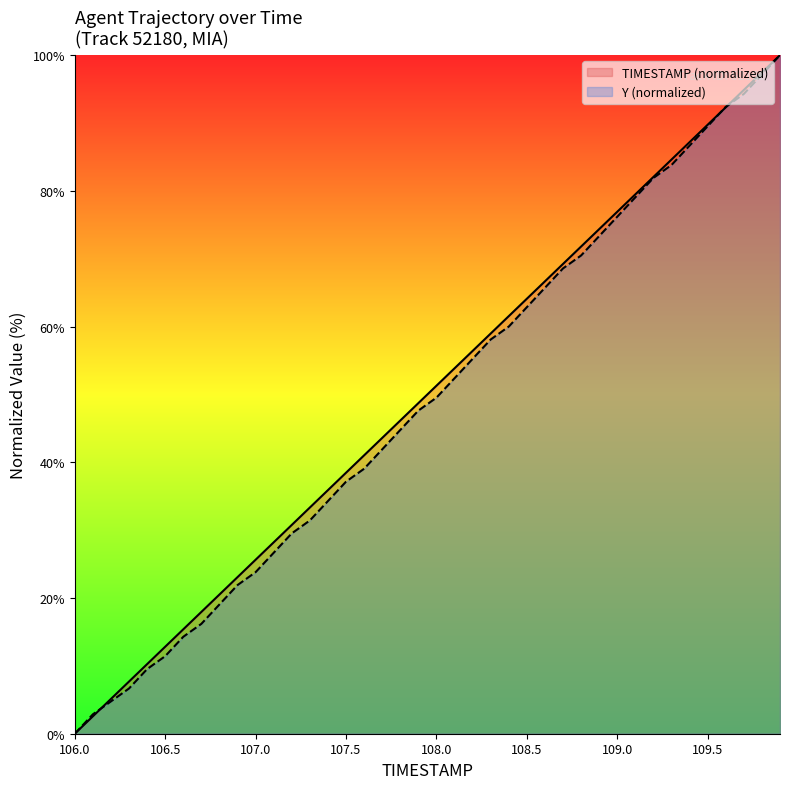

The Y series shows 52.4 at 108.1. True or false?

True